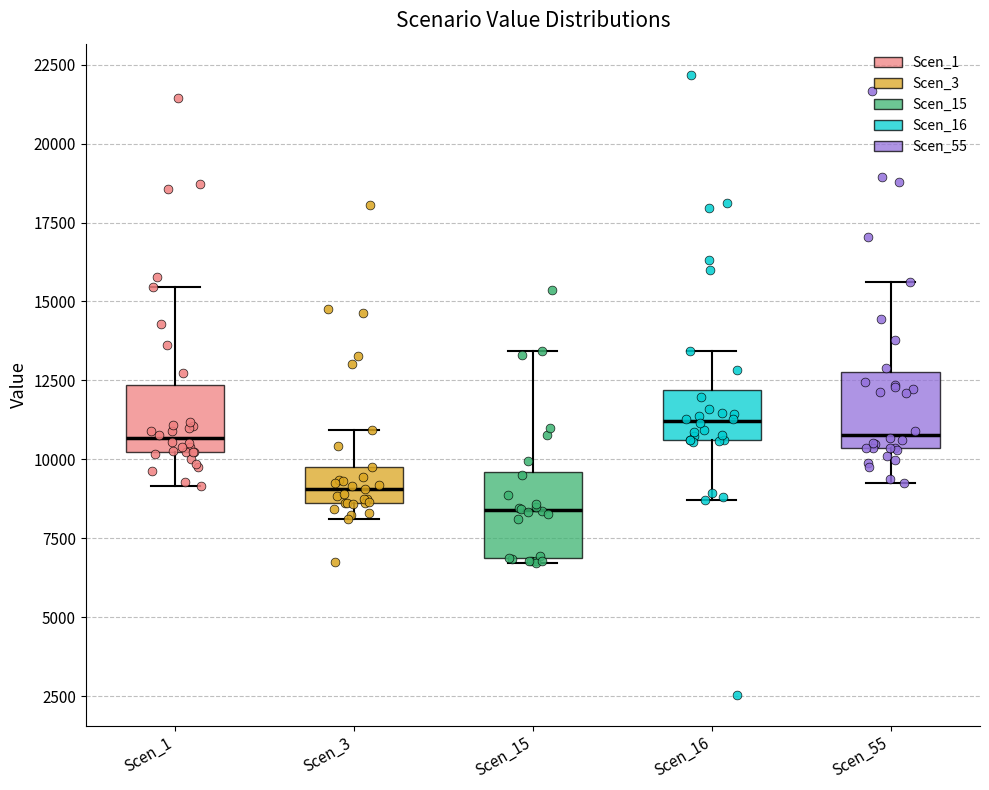

Reading left to right, read every box against the y-axis: the position of its median line, the range the box covers, and the ends of its whiskers. The values are not printed on the chart, so give them approximately, as read against the axis.

Scen_1: median 10500, box 10000 to 12500, whiskers 9000 to 15500
Scen_3: median 9000, box 8500 to 10000, whiskers 8000 to 11000
Scen_15: median 8500, box 7000 to 9500, whiskers 6500 to 13500
Scen_16: median 11000, box 10500 to 12000, whiskers 8500 to 13500
Scen_55: median 11000, box 10500 to 13000, whiskers 9000 to 15500